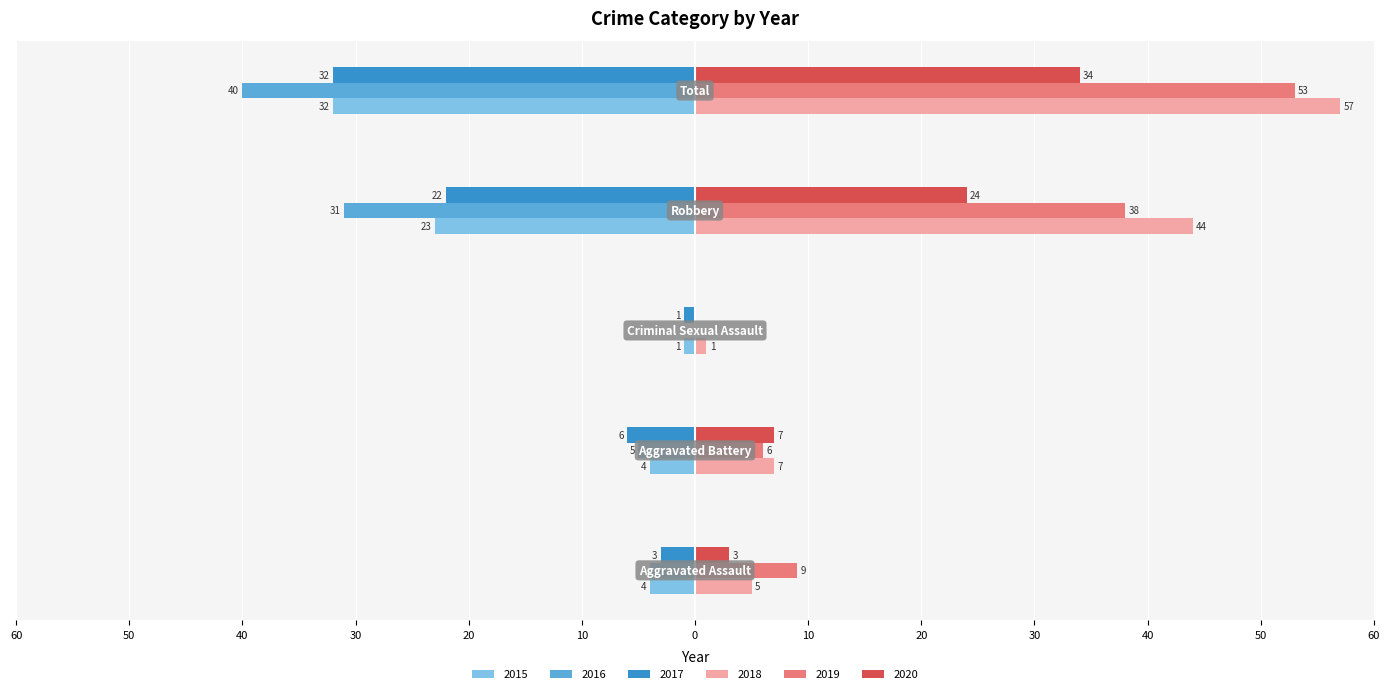

What position from the left is Aggravated Battery?

2